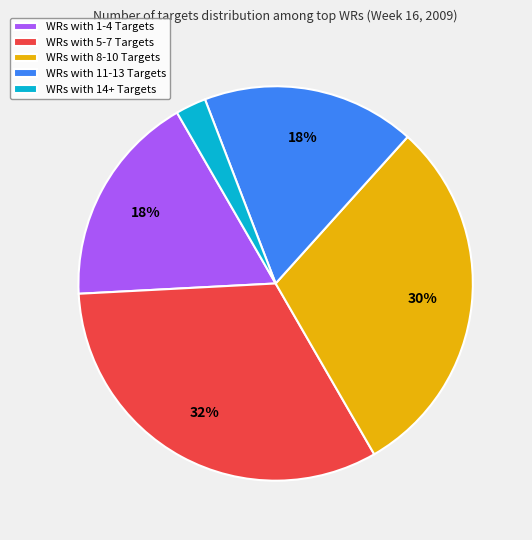

Approximately how many times larger is the value at WRs with 11-13 Targets compared to WRs with 5-7 Targets?

0.5